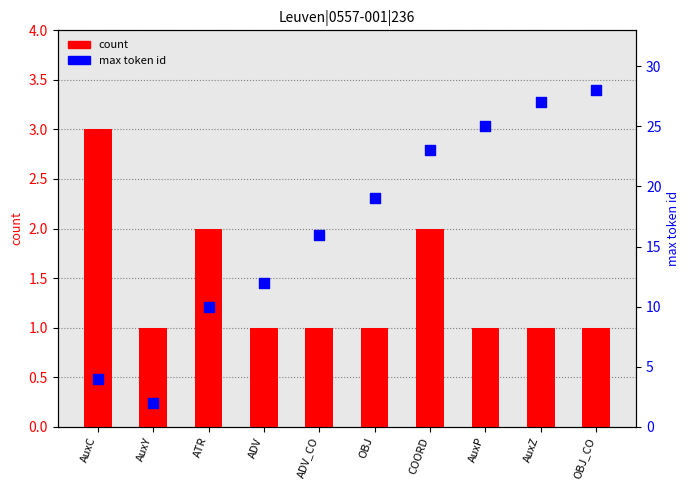

What are all the series names shown in the legend?

count, max token id